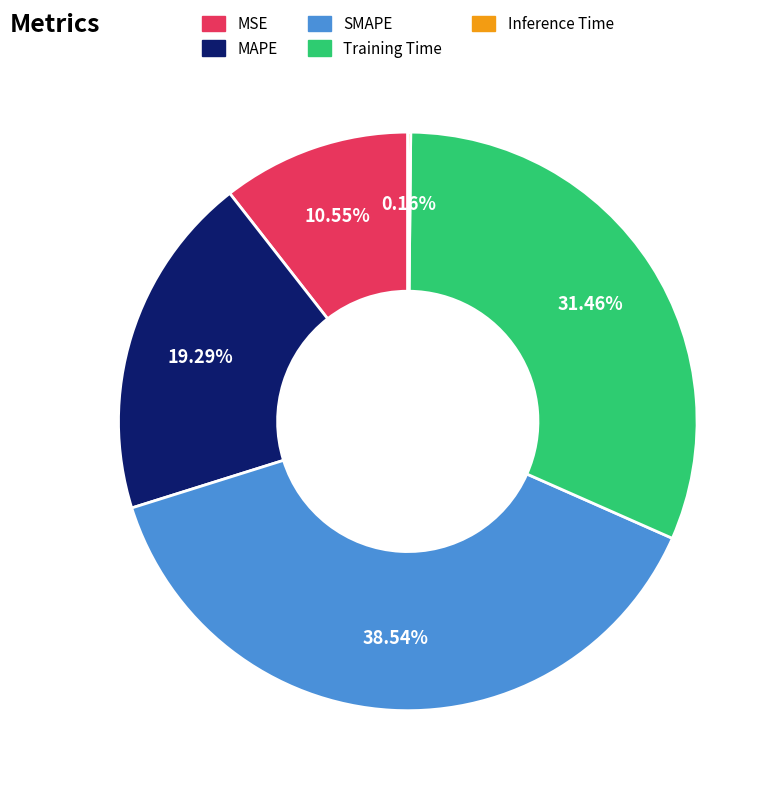

Between MAPE and Training Time, which is larger?

Training Time